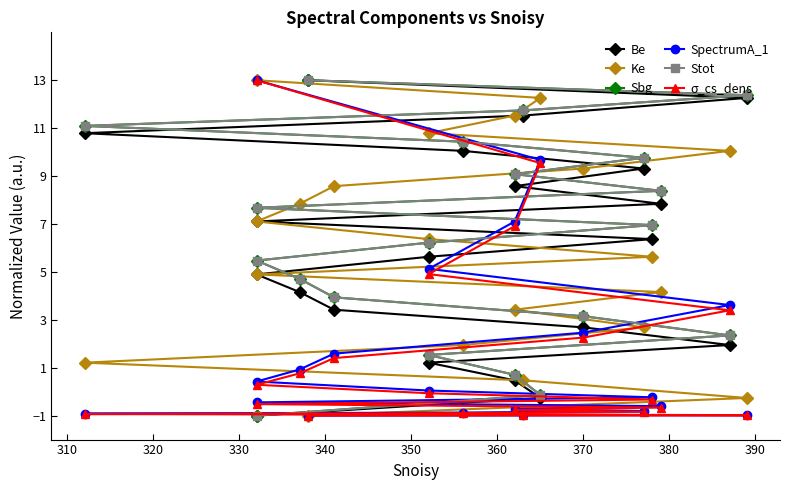

True or false: Stot has more than 0 interior local peaks.

False